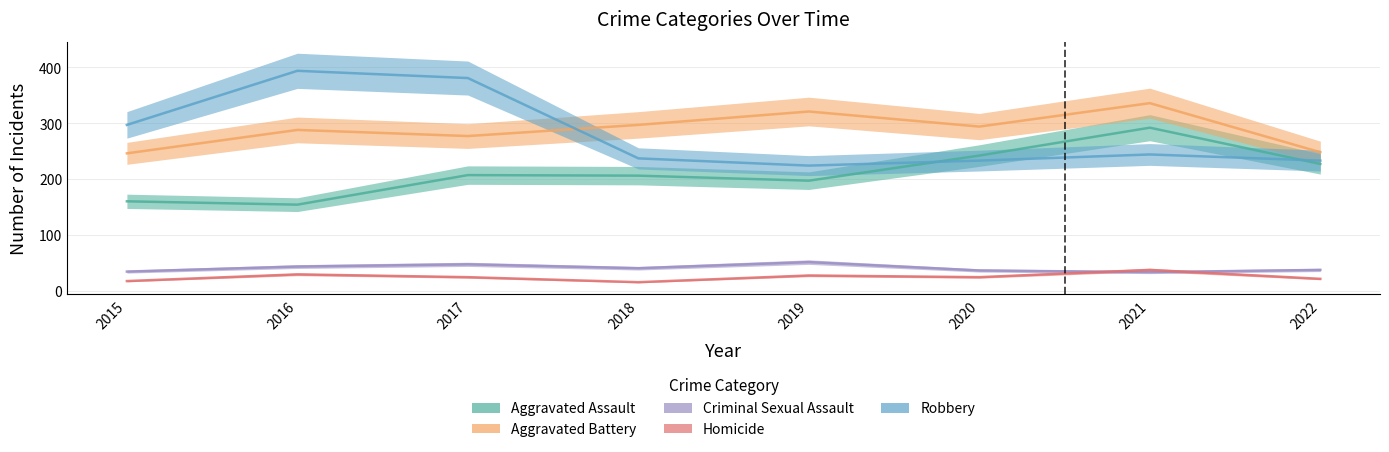

What is the smallest value displayed?

15